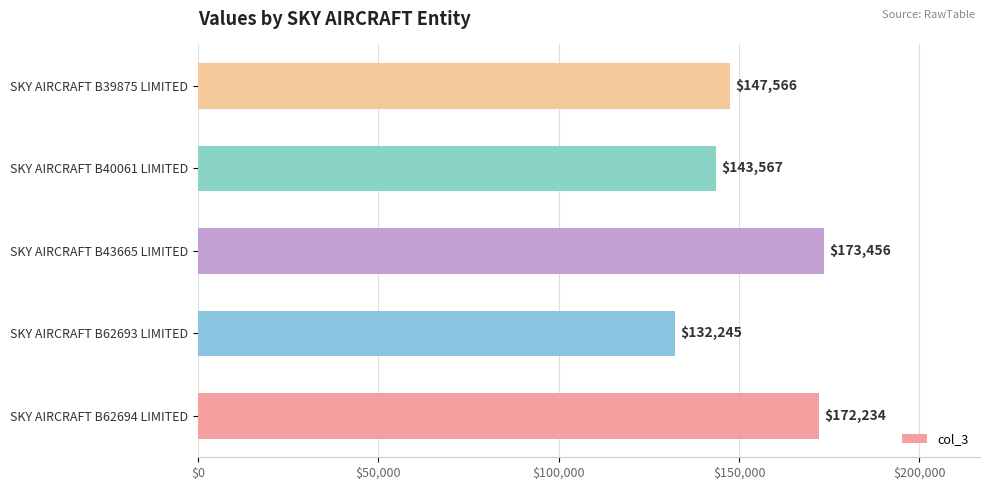

Count the number of data series in this chart.

1